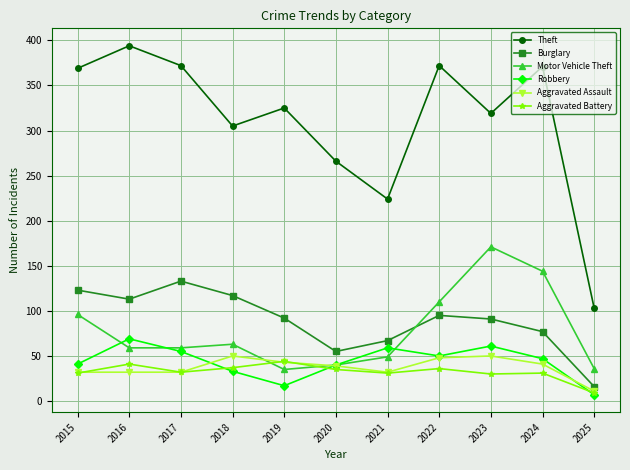

What is the difference between the maximum and minimum values in the Theft series?

291